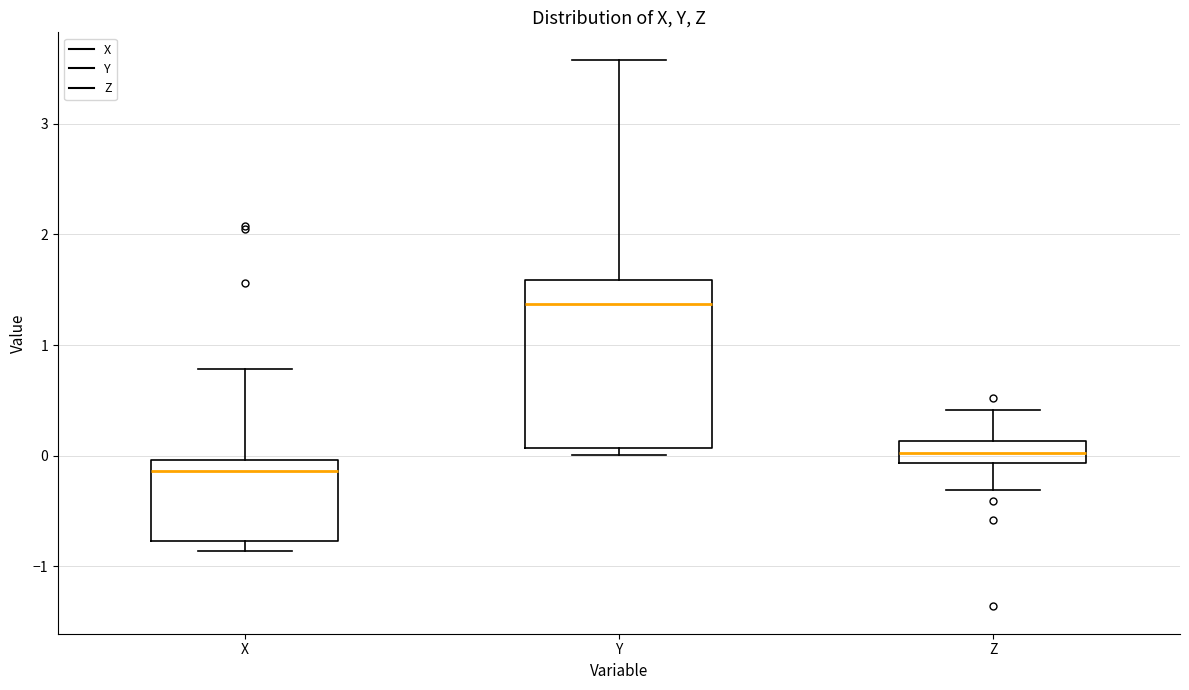

Reading left to right, read every box against the y-axis: the position of its median line, the range the box covers, and the ends of its whiskers. The values are not printed on the chart, so give them approximately, as read against the axis.

X: median -0.1, box -0.8 to 0.0, whiskers -0.9 to 0.8
Y: median 1.4, box 0.1 to 1.6, whiskers 0.0 to 3.6
Z: median 0.0, box -0.1 to 0.1, whiskers -0.3 to 0.4